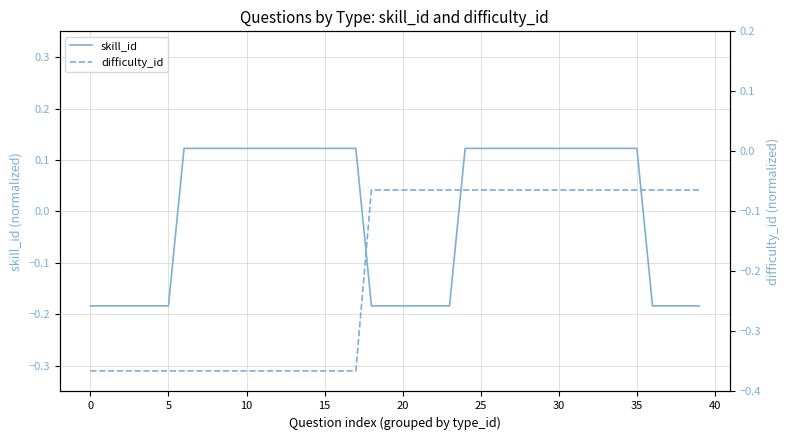

Between 15 and 37, which is larger?

15